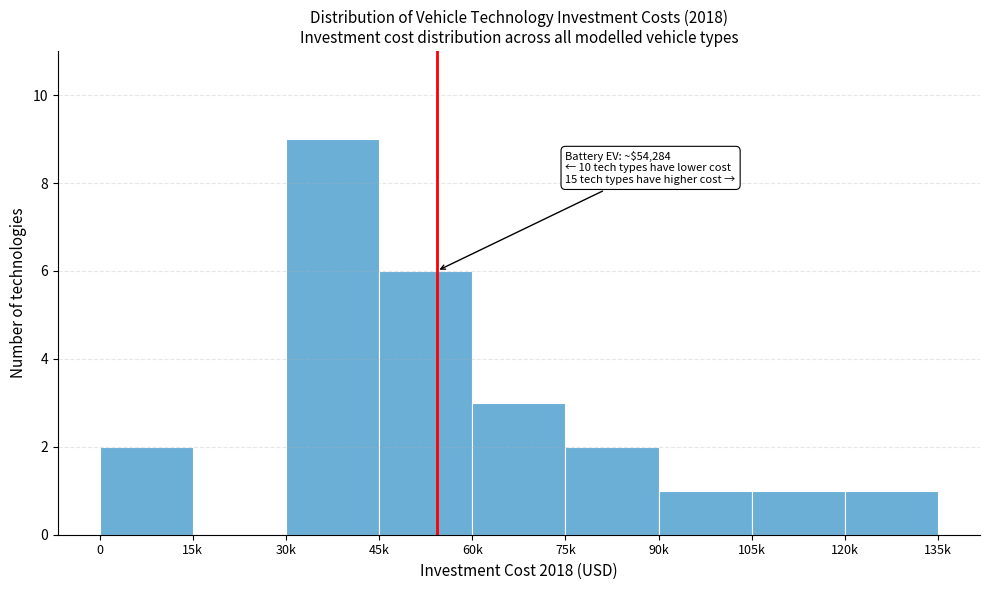

Reading left to right, what are all the values shown in this chart?

0=2	15k=0	30k=9	45k=6	60k=3	75k=2	90k=1	105k=1	120k=1